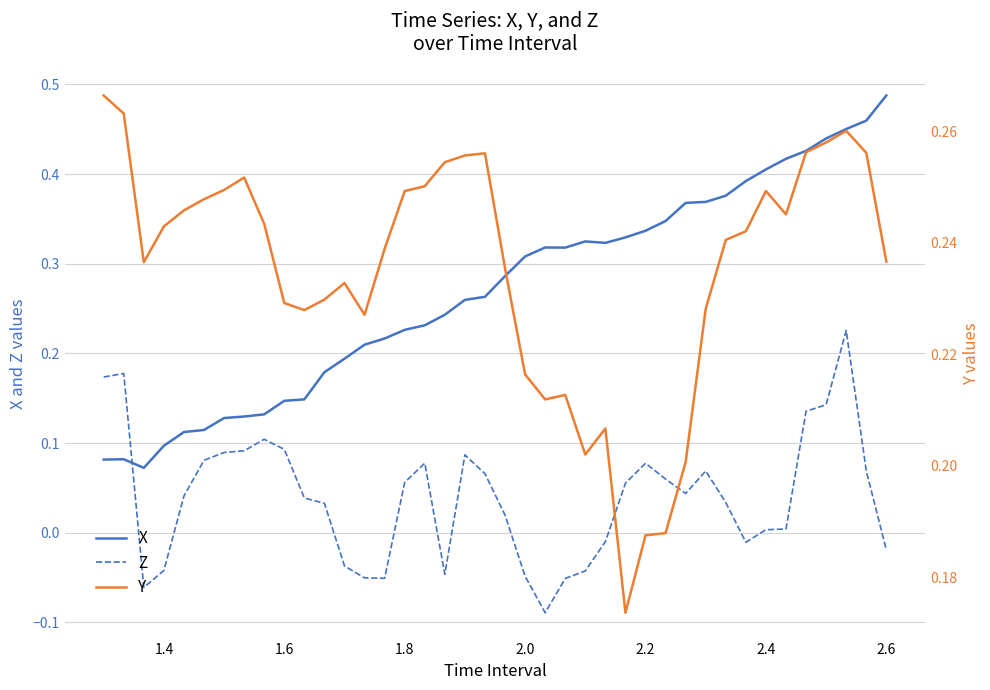

True or false: X and Z cross at least once.

True